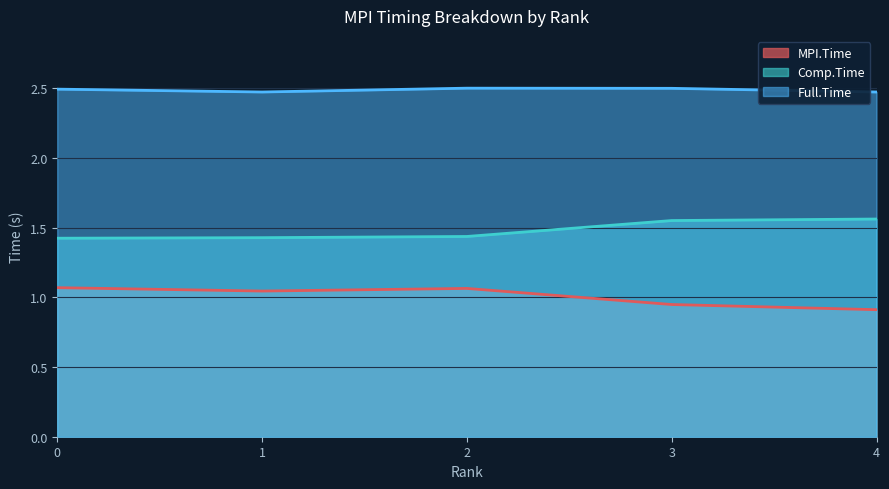

Is the value of Full.Time at 1 greater than the value of Comp.Time at 0?

Yes